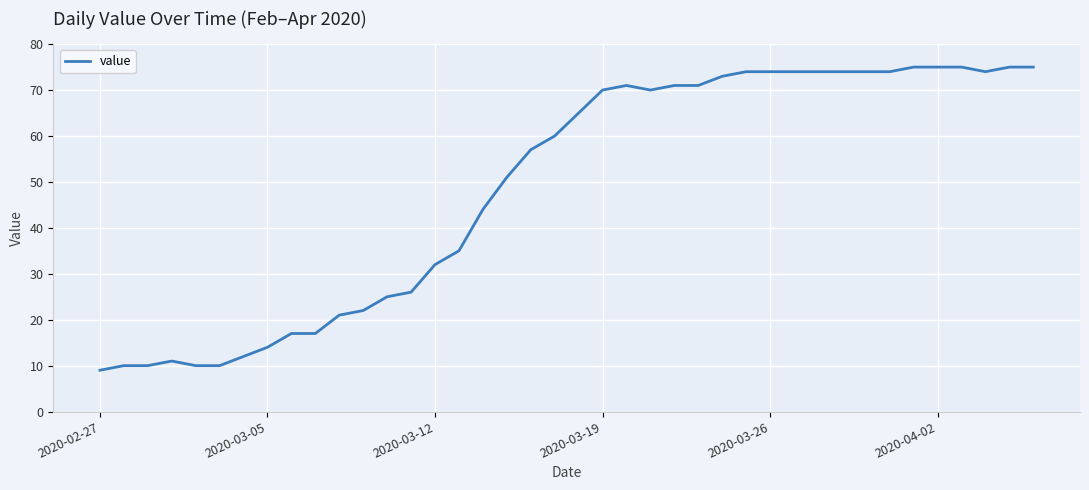

What is the greatest value displayed?

75